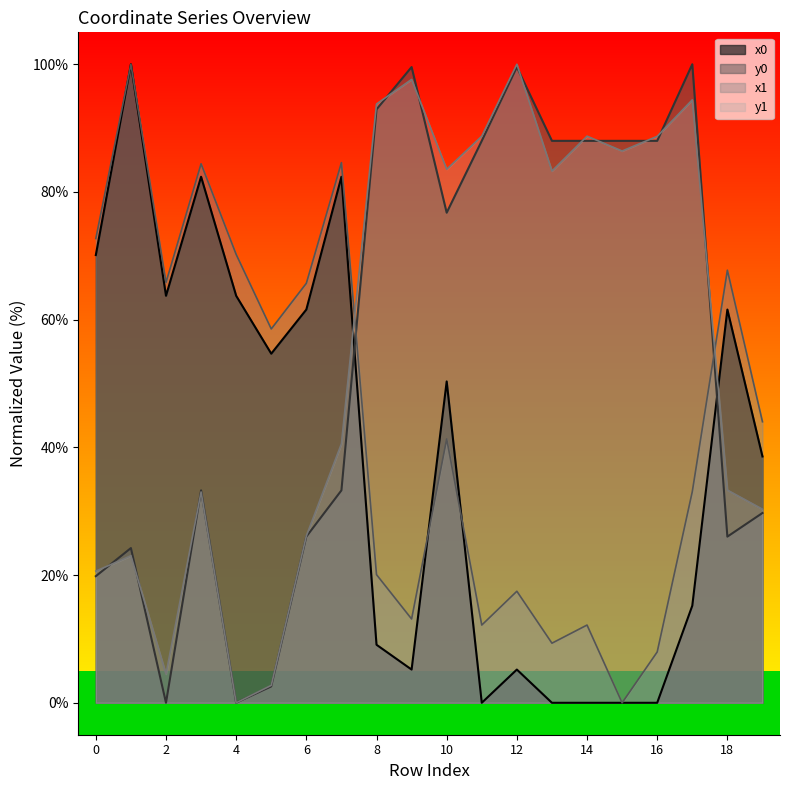

Does the chart display data point markers on the line(s)?

No